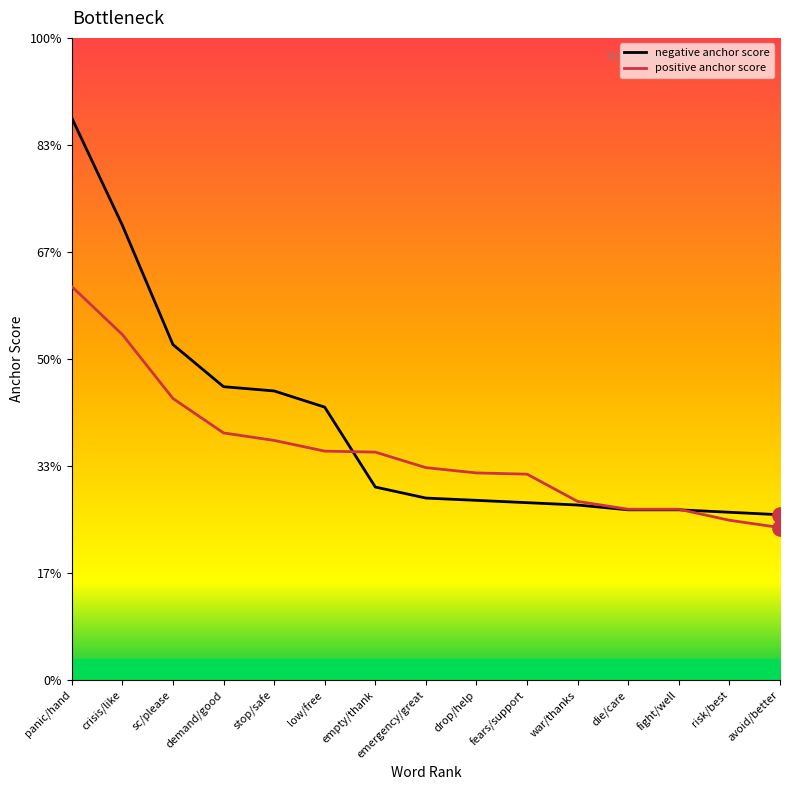

Which series contains the highest Y value?

negative anchor score